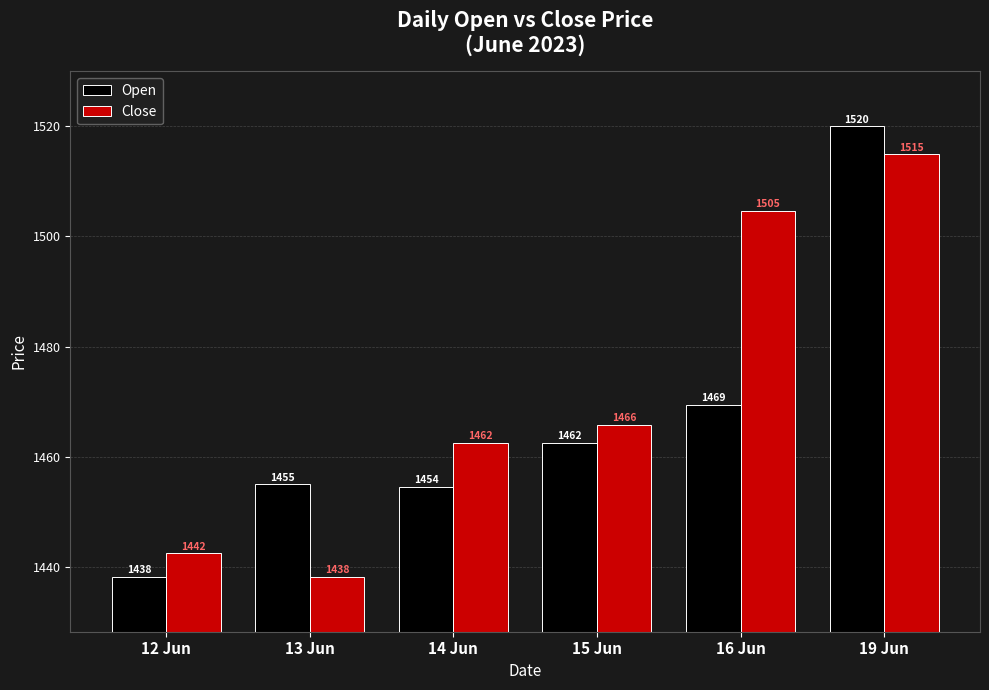

Read the Close value at 12 Jun.

1442.4